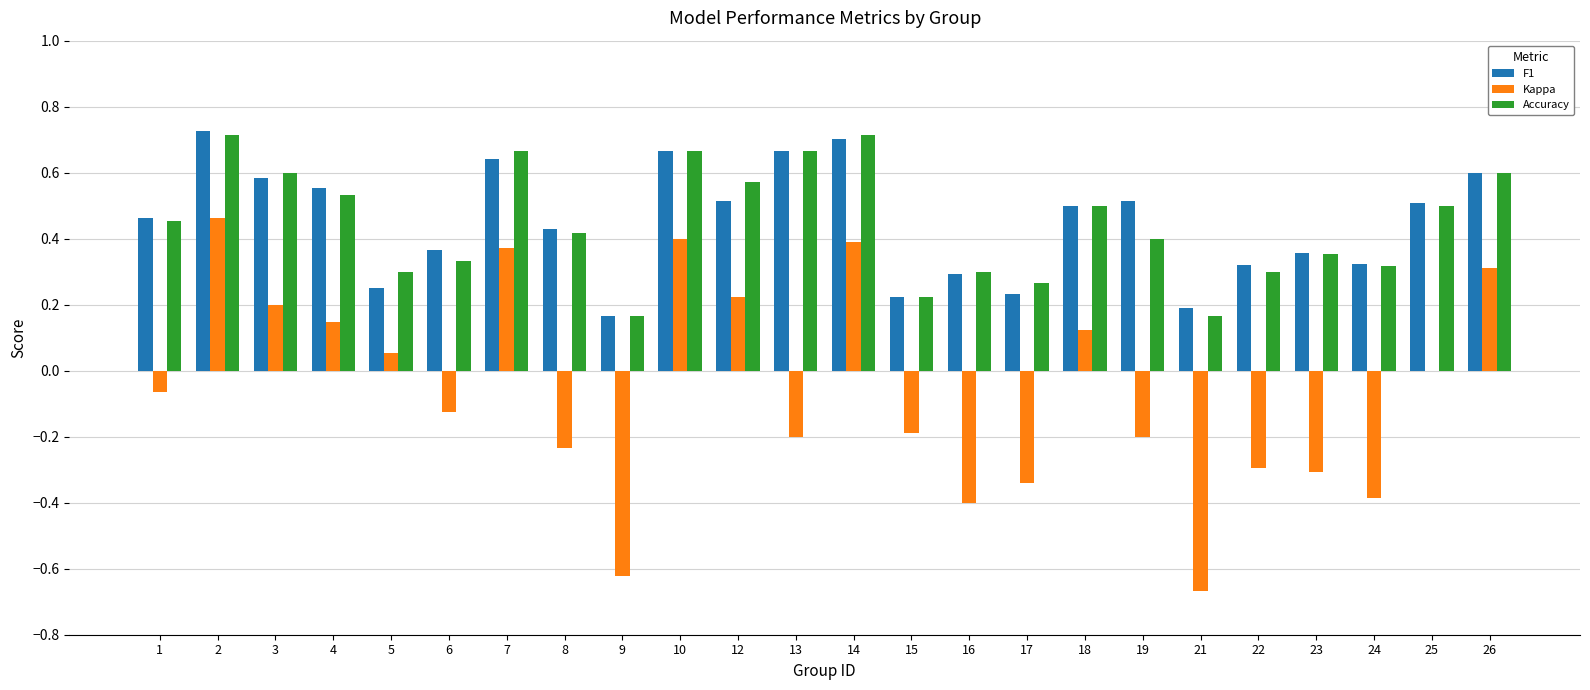

Is it true that F1 equals 1.0 at 26?

False